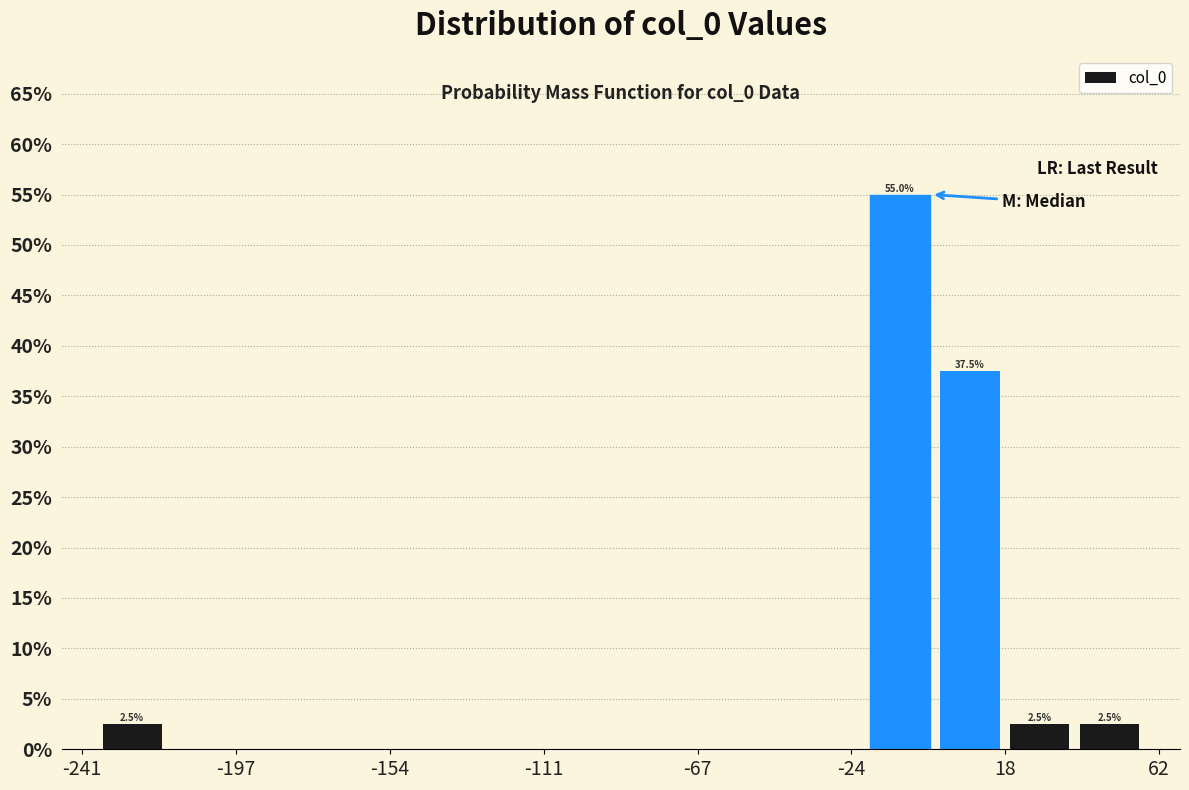

Around what value on the x-axis is the tallest bar? Give the approximate position of its centre, as read against the axis.

-10